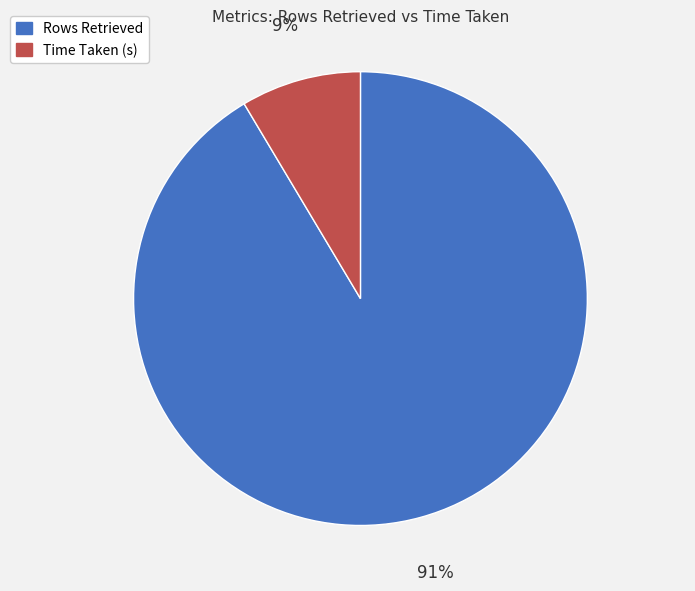

What is the largest slice in the pie chart?

Rows Retrieved